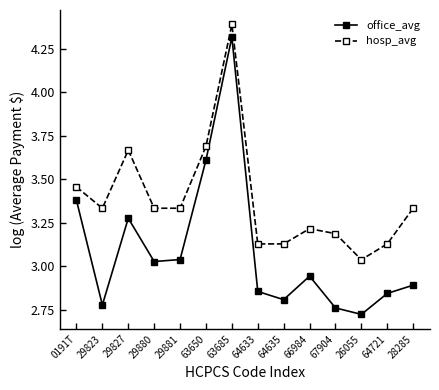

At which label is hosp_avg closest to 3?

26055